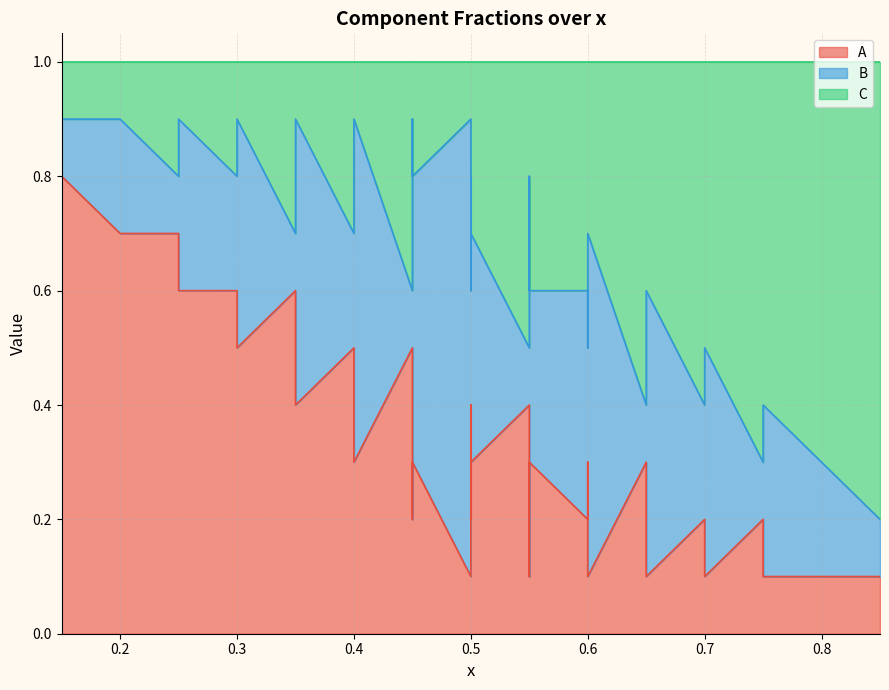

Is it true that C equals 0.1 at 6?

True